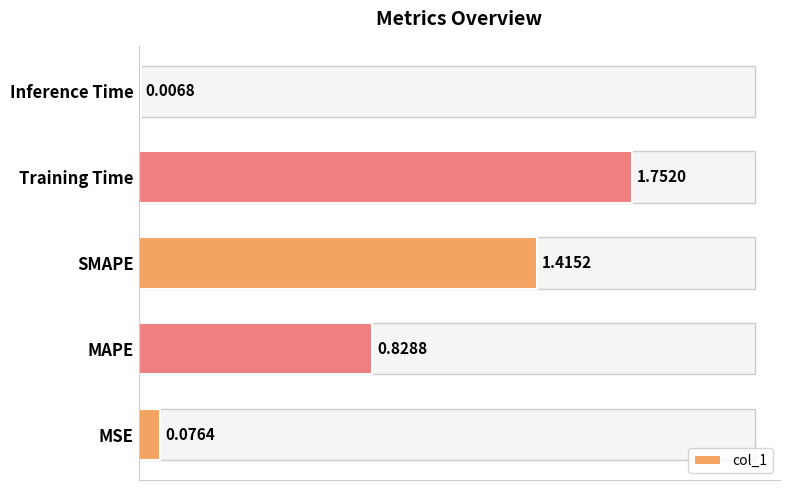

Which category has the highest value across all series?

Training Time